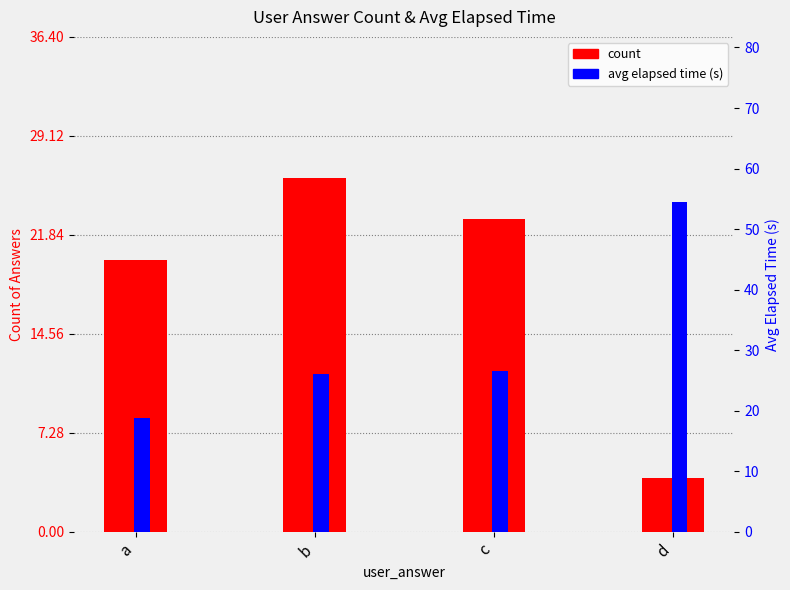

Which series has the widest spread of values?

avg elapsed time (s)